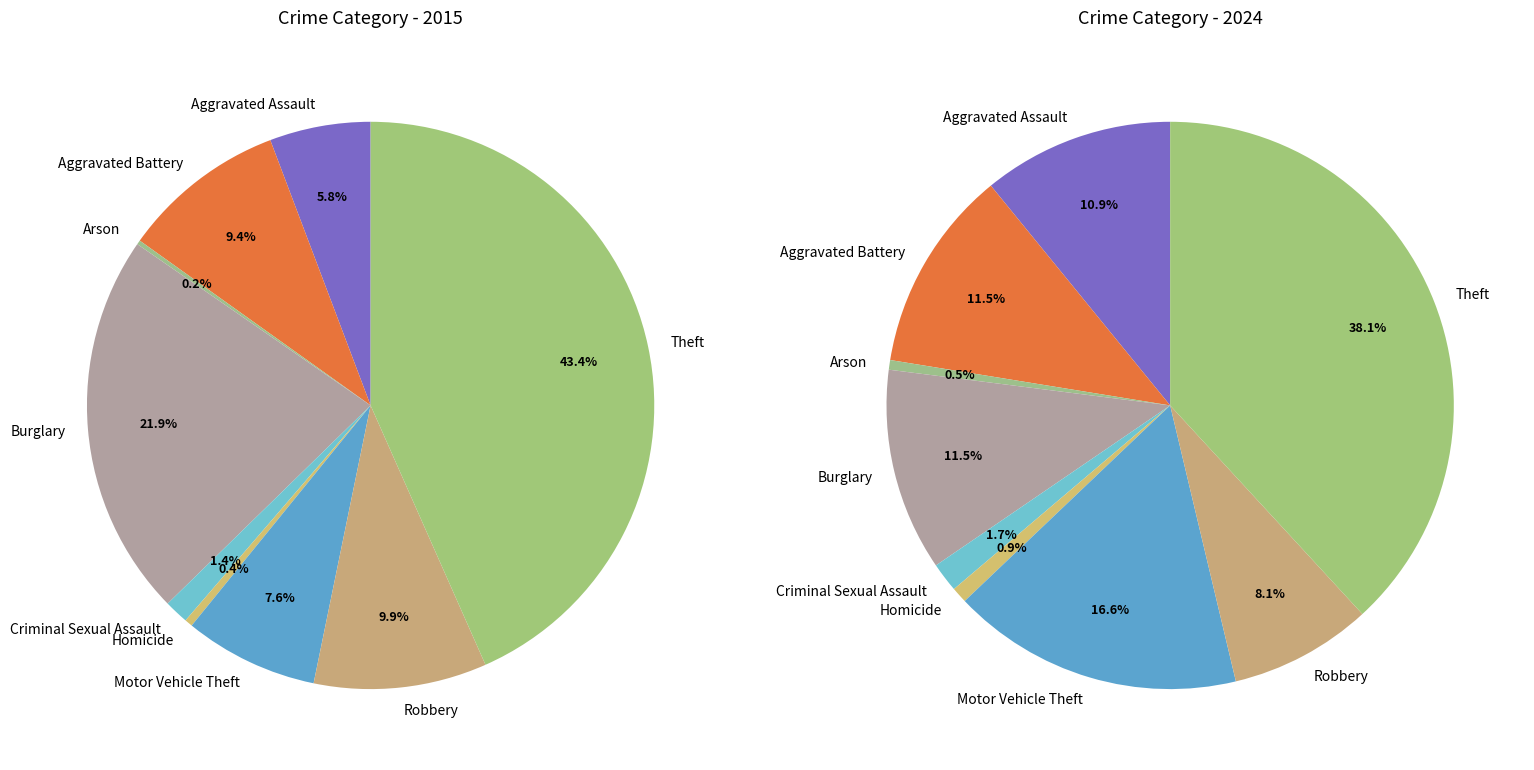

What is the total percentage of values_2015 and 5?

6.2%